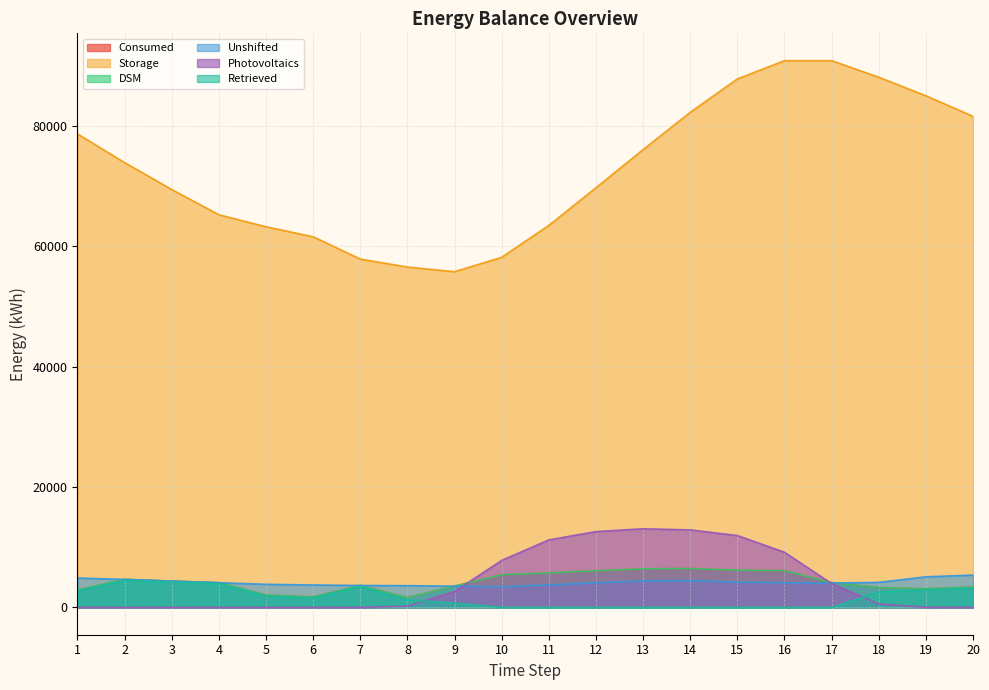

Where is the first local minimum for DSM?

6